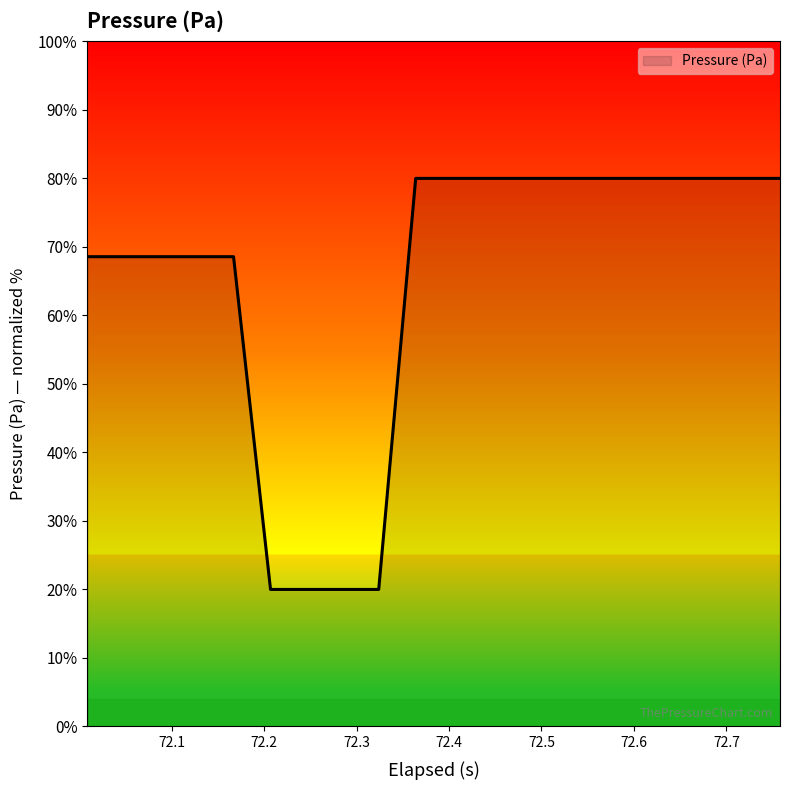

What is the smallest value displayed?

20.0